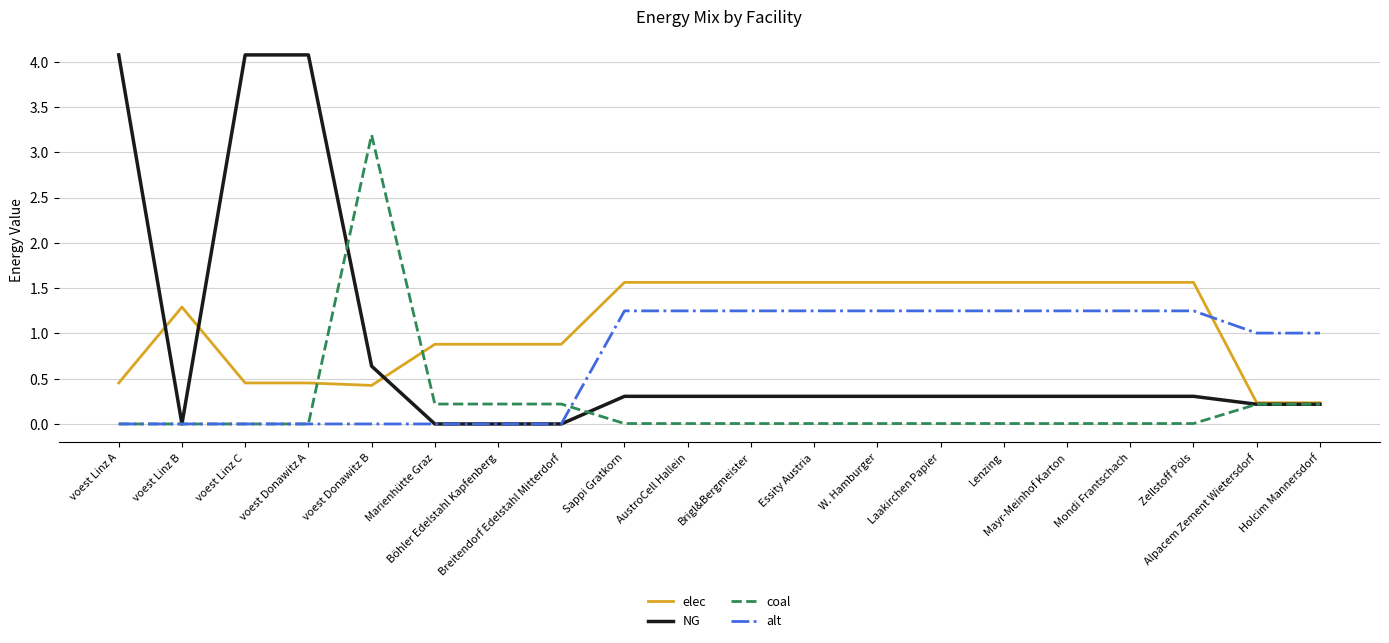

Which series has the largest total across all categories?

elec